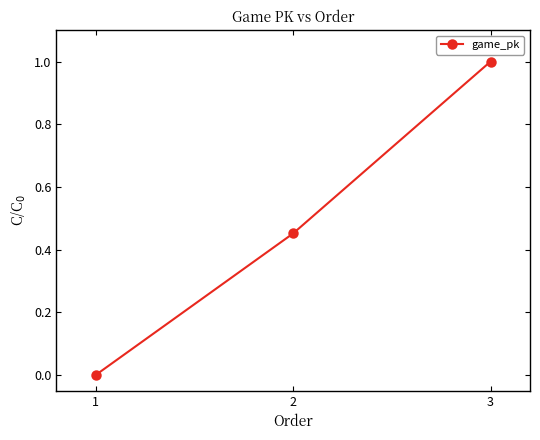

What is the change in value from 2 to 3?

+0.5